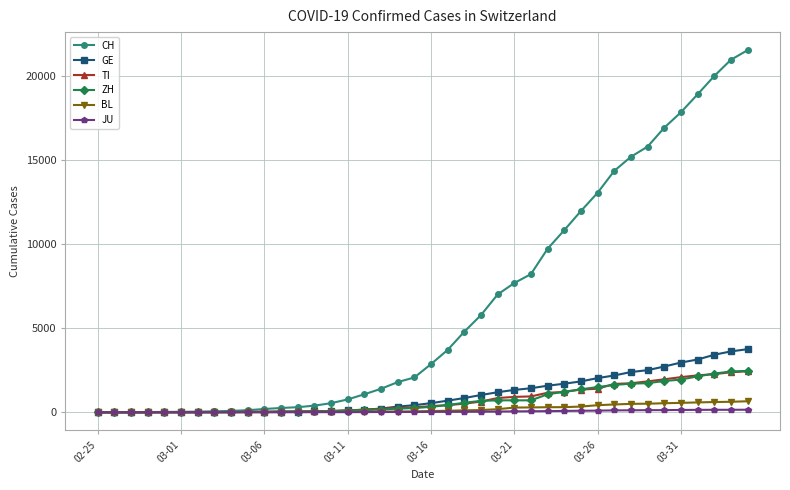

Which series has the largest range (max minus min)?

CH